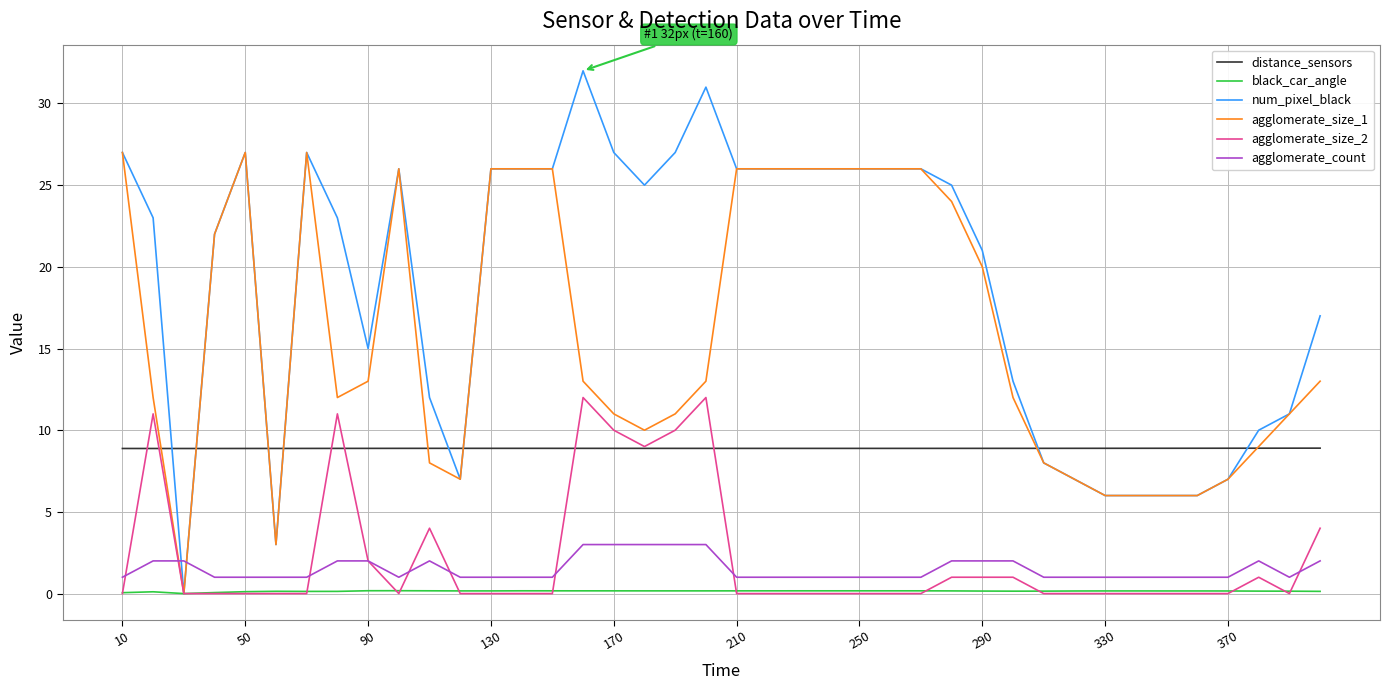

What is the sum of all agglomerate_count values?

60.0